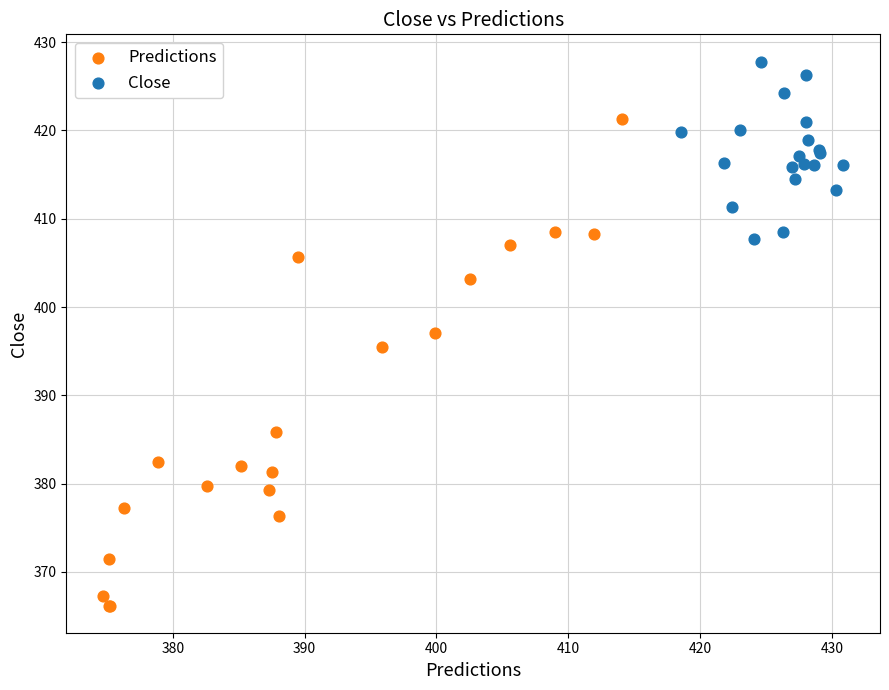

Which series contains the highest Y value?

Close